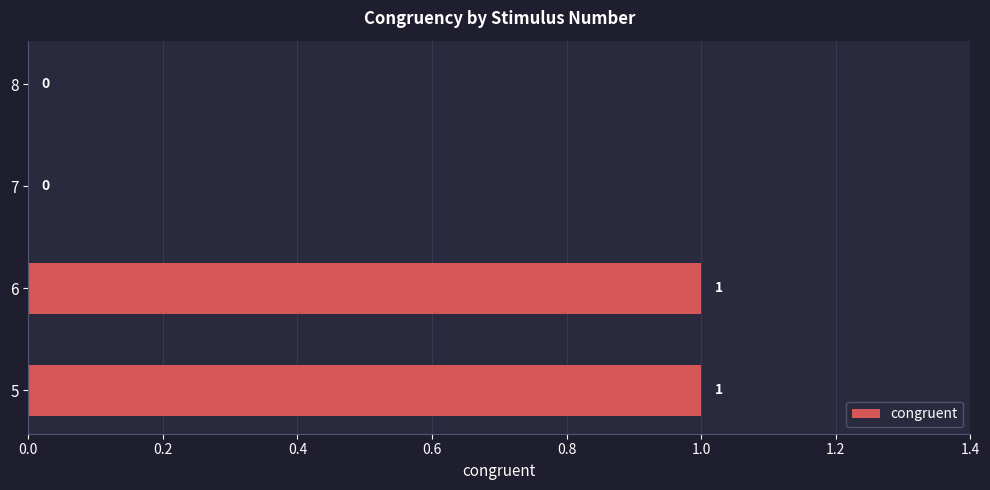

Reading bottom to top, extract all data points from this chart.

5=1	6=1	7=0	8=0